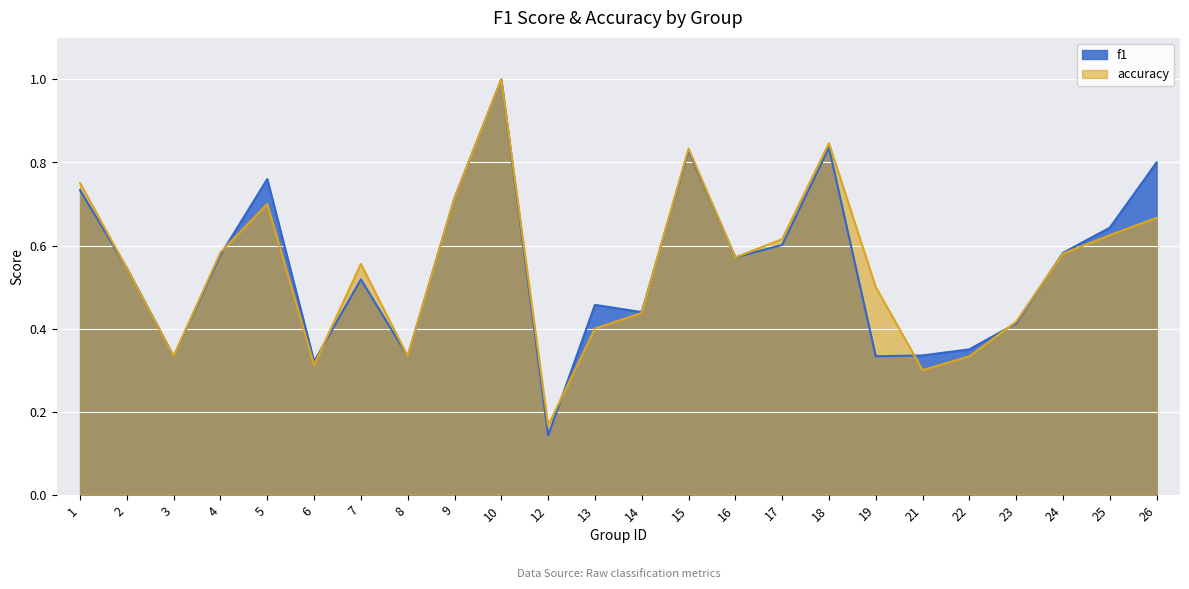

Reading left to right, what are all the values shown in this chart?

f1: 0.7	0.5	0.3	0.6	0.8	0.3	0.5	0.3	0.7	1.0	0.1	0.5	0.4	0.8	0.6	0.6	0.8	0.3	0.3	0.3	0.4	0.6	0.6	0.8
accuracy: 0.8	0.5	0.3	0.6	0.7	0.3	0.6	0.3	0.7	1.0	0.2	0.4	0.4	0.8	0.6	0.6	0.8	0.5	0.3	0.3	0.4	0.6	0.6	0.7